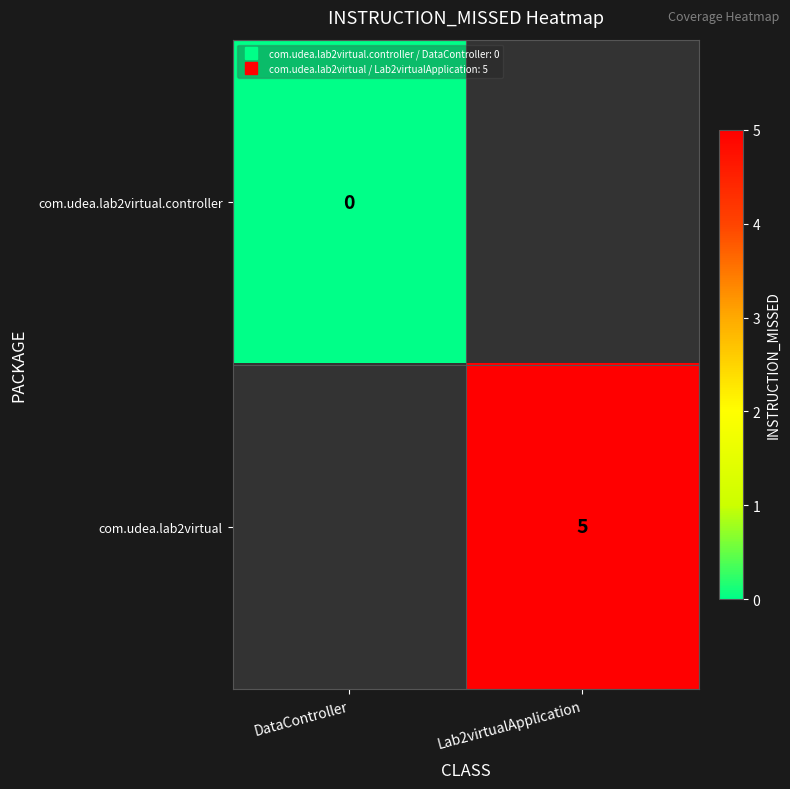

Which category has the lowest value across all series?

DataController